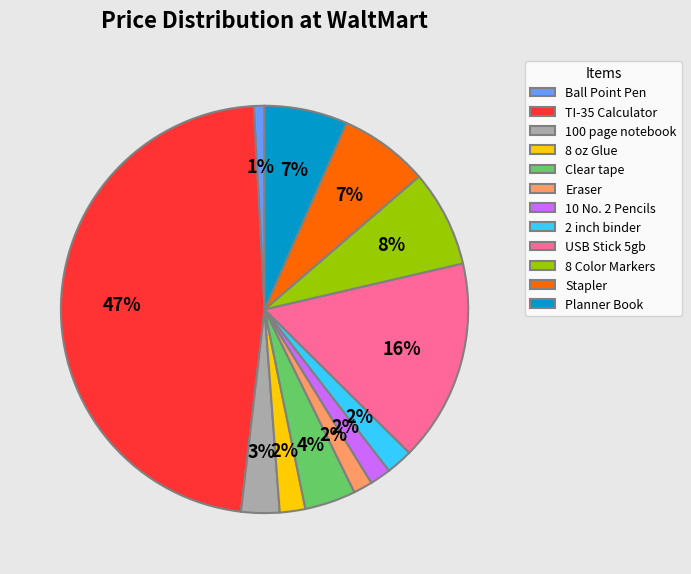

To the nearest percent, what portion does 8 Color Markers represent?

8%